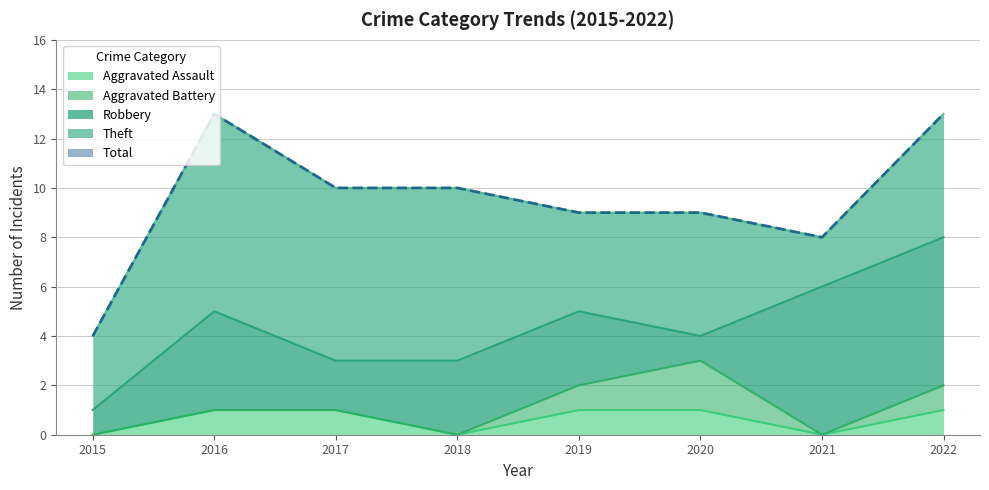

What is the lowest value of the Total series?

4